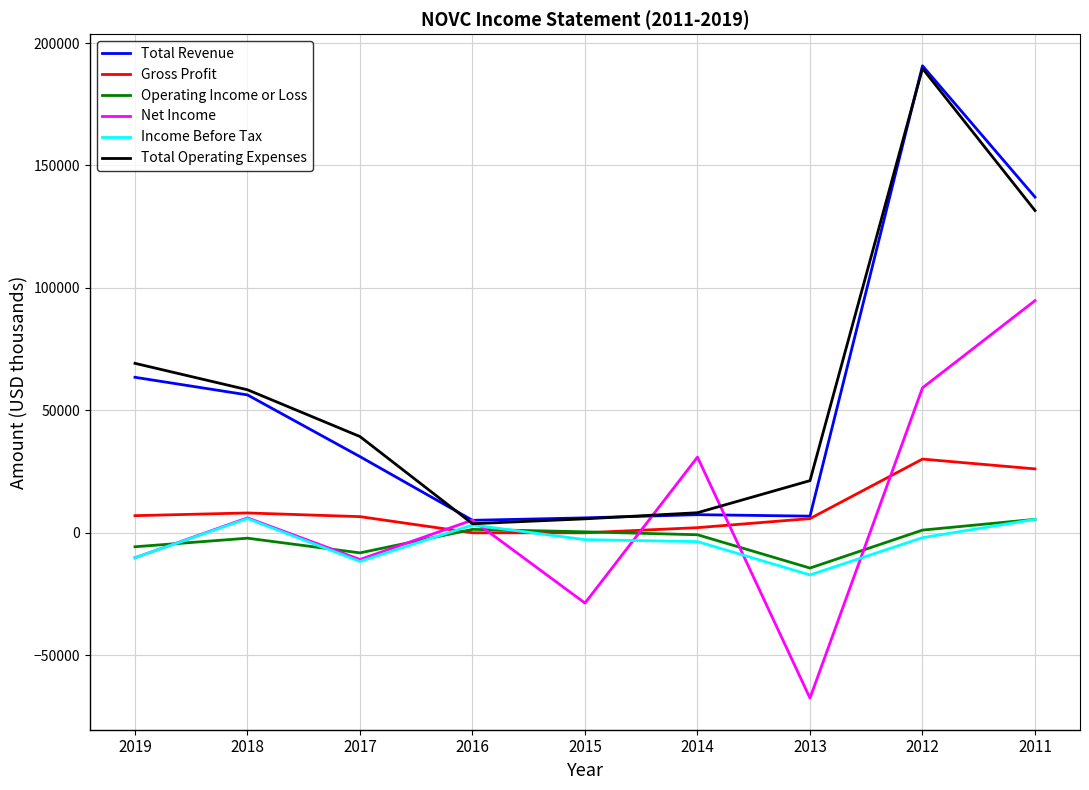

Which series changed the most between 2019 and 2015?

Total Operating Expenses